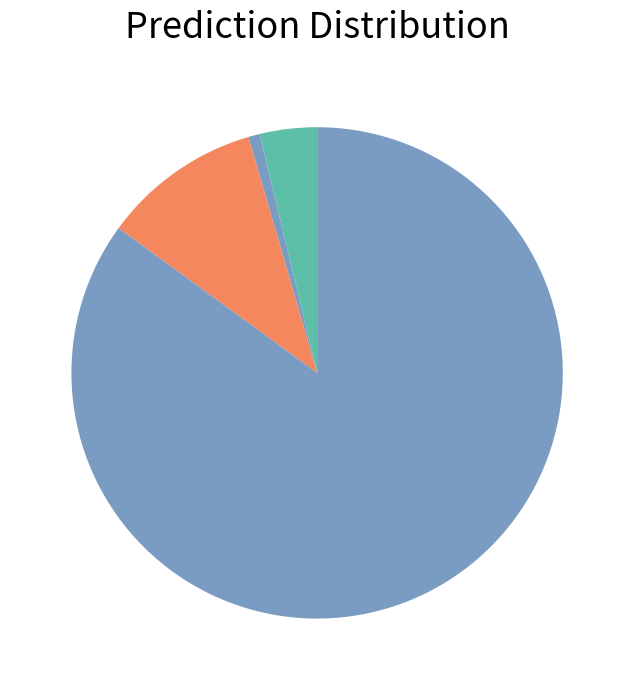

How many segments does this pie chart have?

4